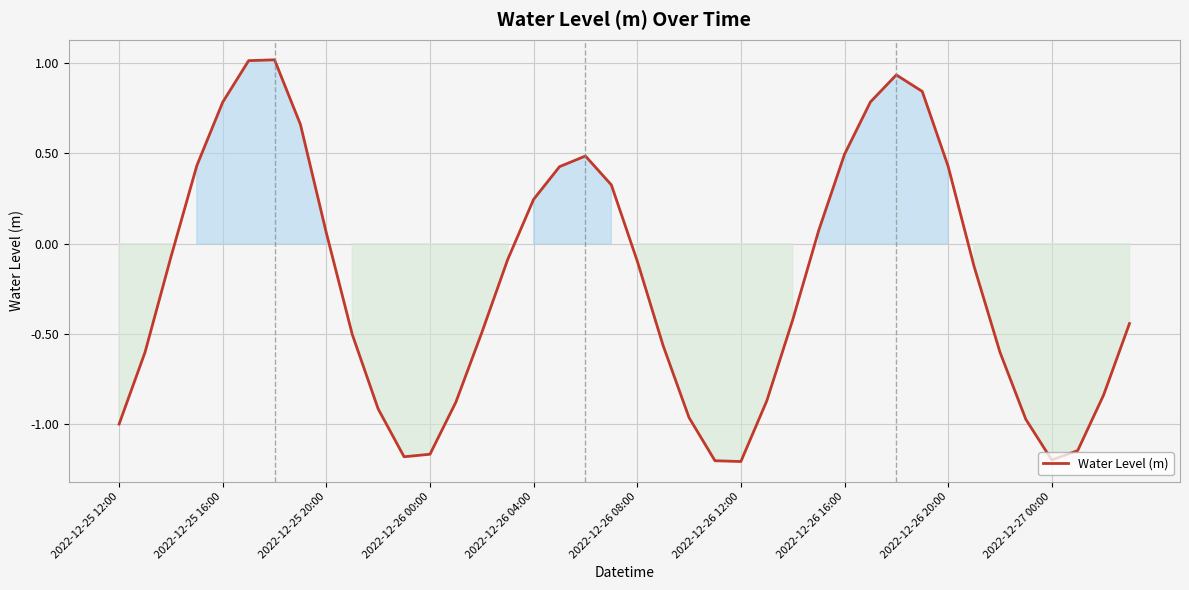

What is the maximum value shown in the chart?

1.0